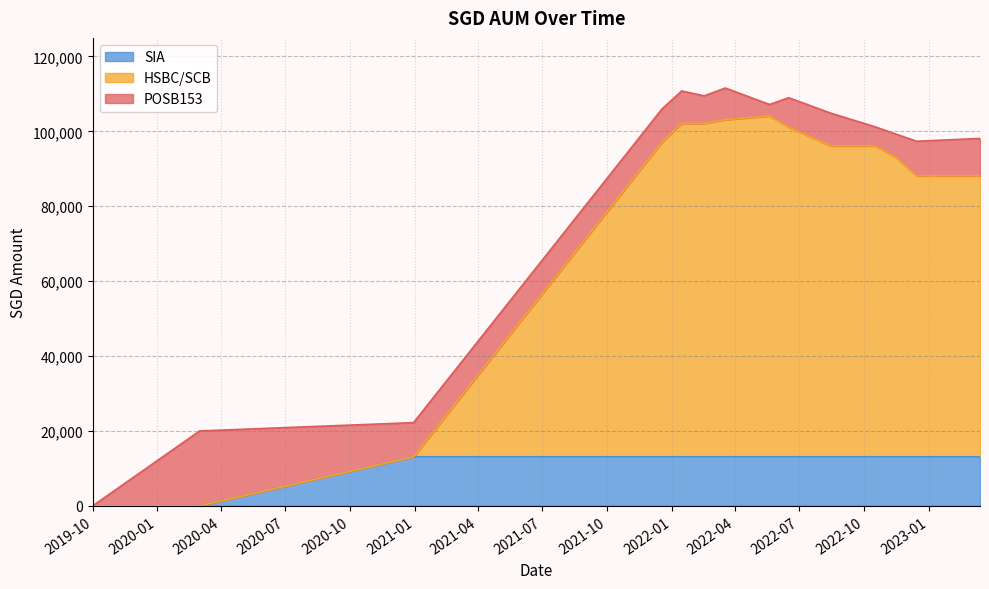

What is the maximum value for SIA?

13108.5